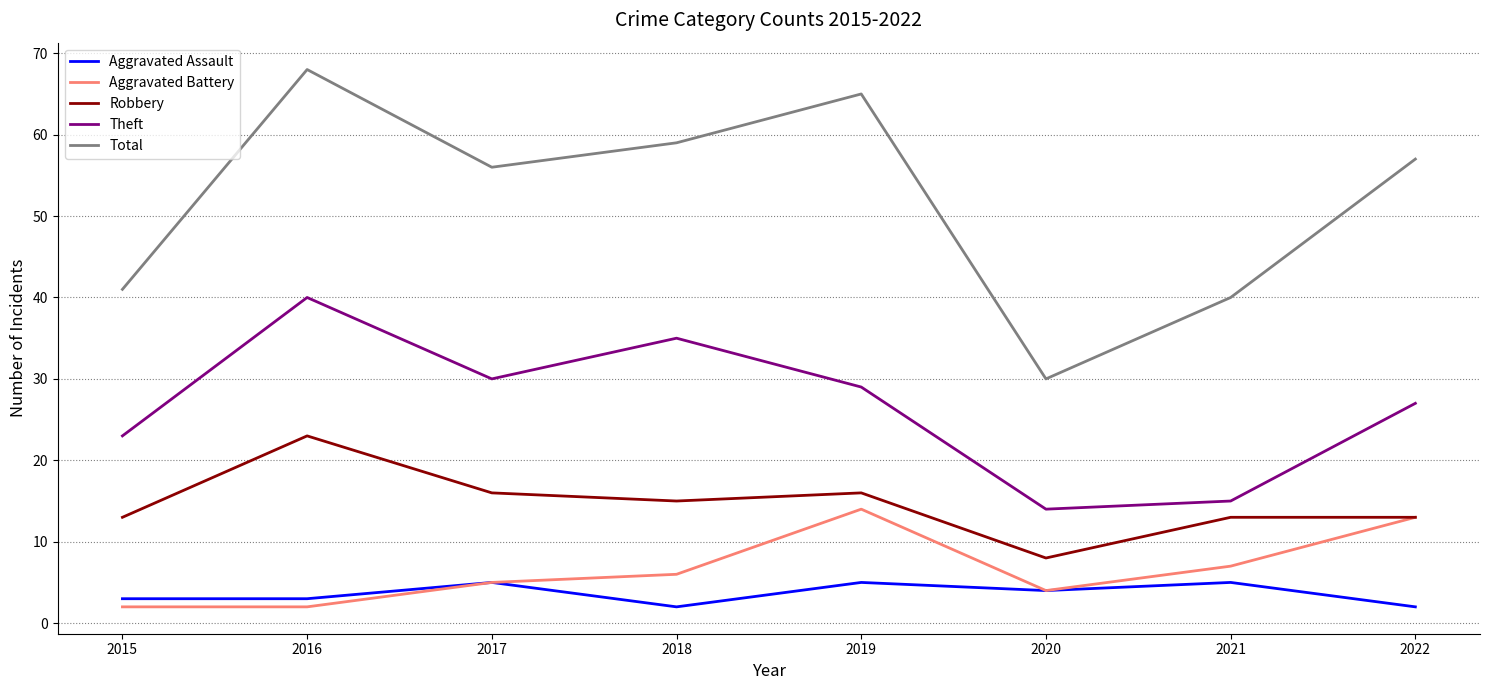

Where is the first local minimum for Theft?

2017